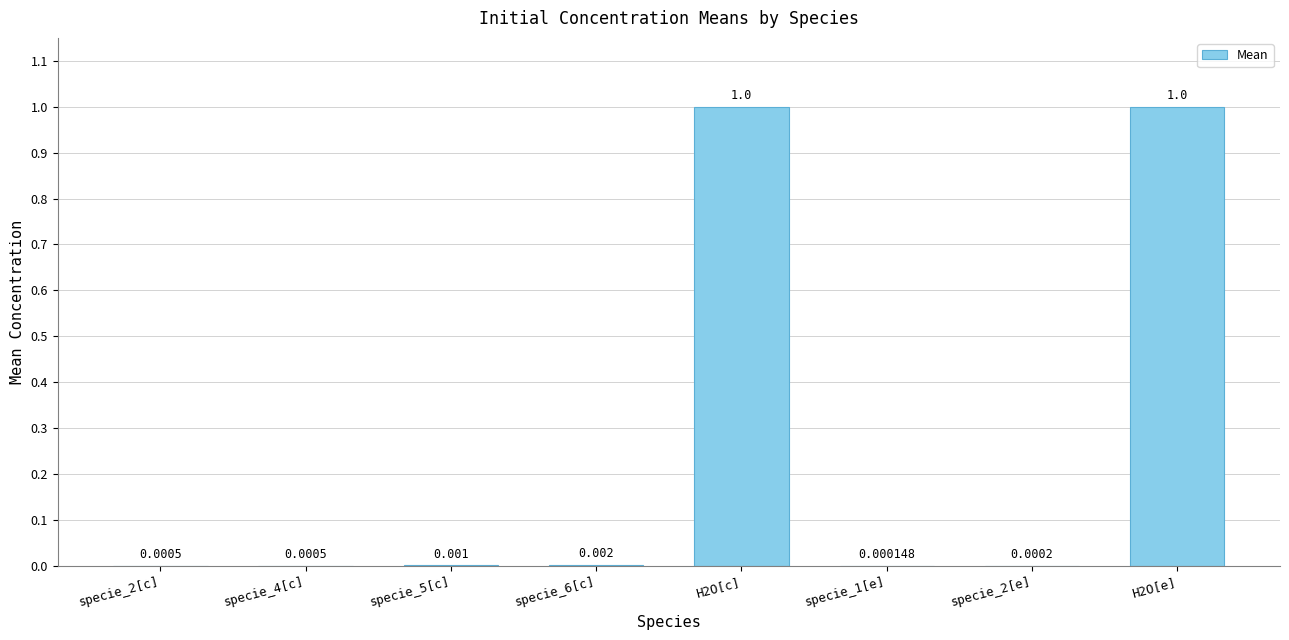

Reading left to right, transcribe all the data shown in this chart.

0.0	0.0	0.0	0.0	1.0	0.0	0.0	1.0